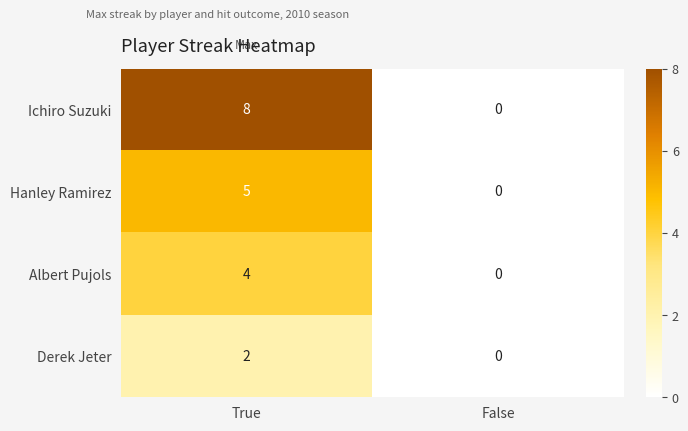

Reading right to left, transcribe all the data shown in this chart.

Ichiro Suzuki: 0	8
Hanley Ramirez: 0	5
Albert Pujols: 0	4
Derek Jeter: 0	2